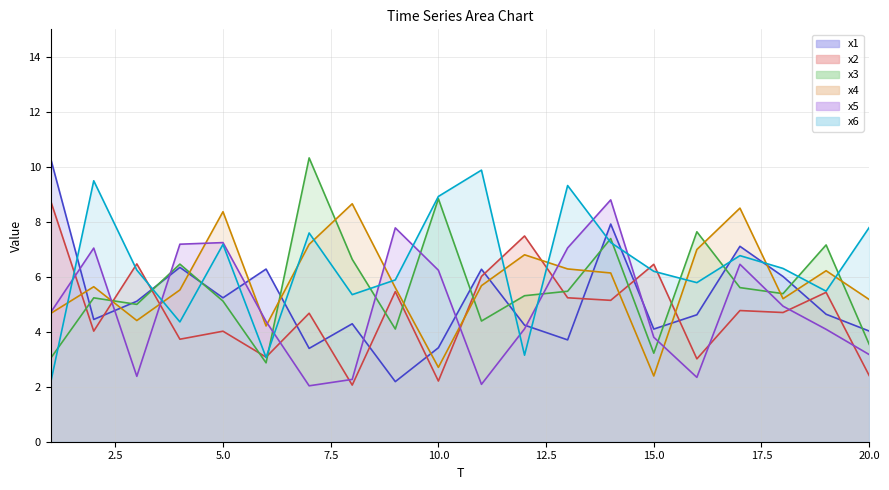

What is the average value of the x1 series?

5.2